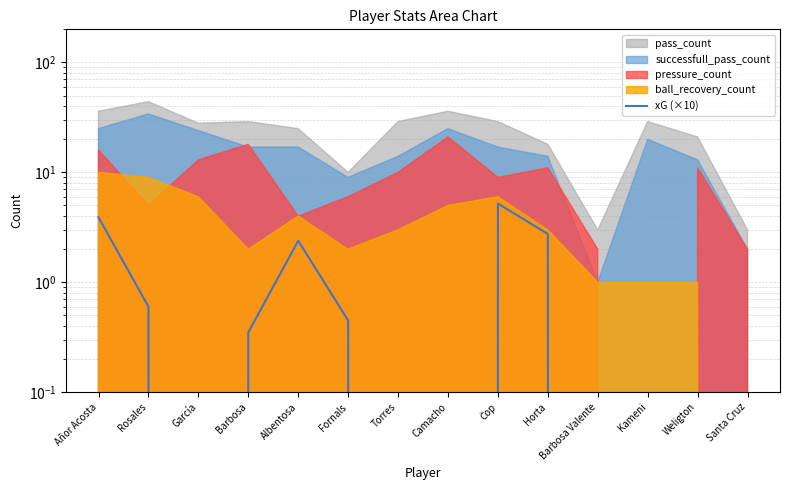

Reading right to left, transcribe all the data shown in this chart.

0.0	0.0	0.0	0.0	2.8	5.2	0.0	0.0	0.5	2.4	0.3	0.0	0.6	3.9